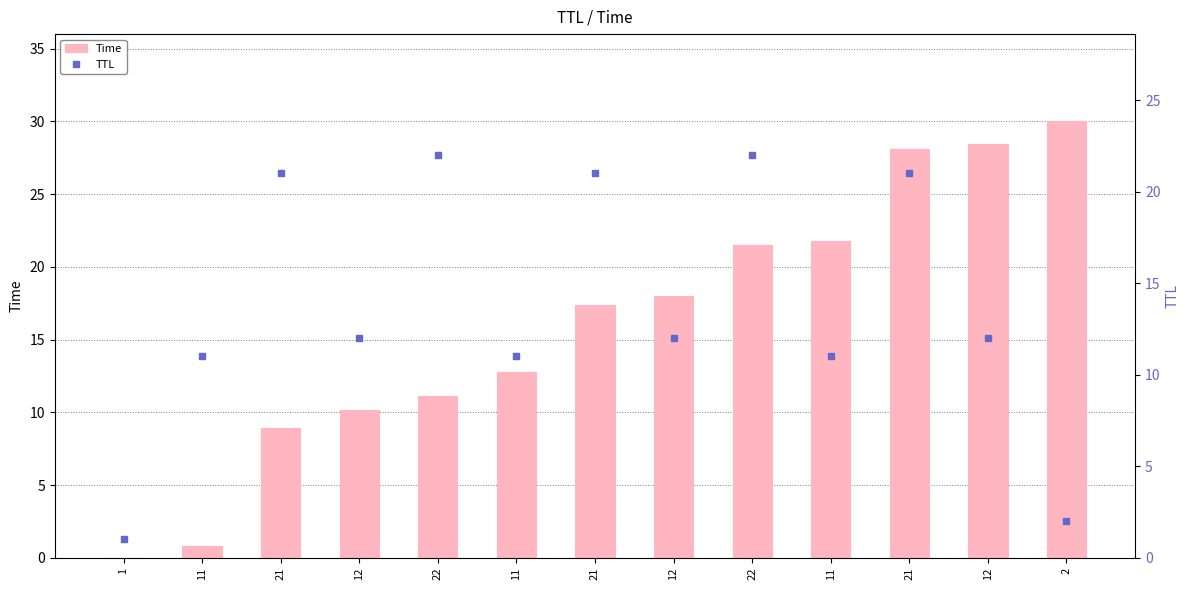

Which series changed the most between 11 and 2?

Time